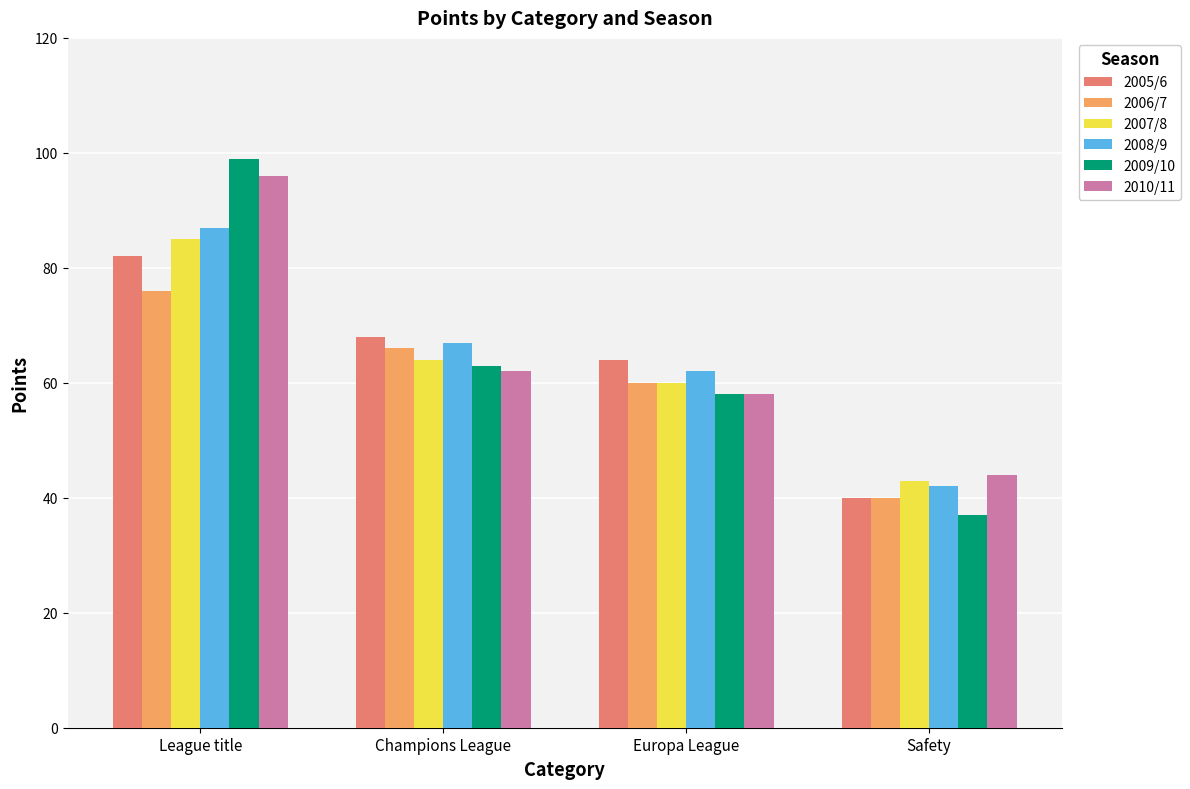

What is the difference between the maximum and minimum values in the 2010/11 series?

52